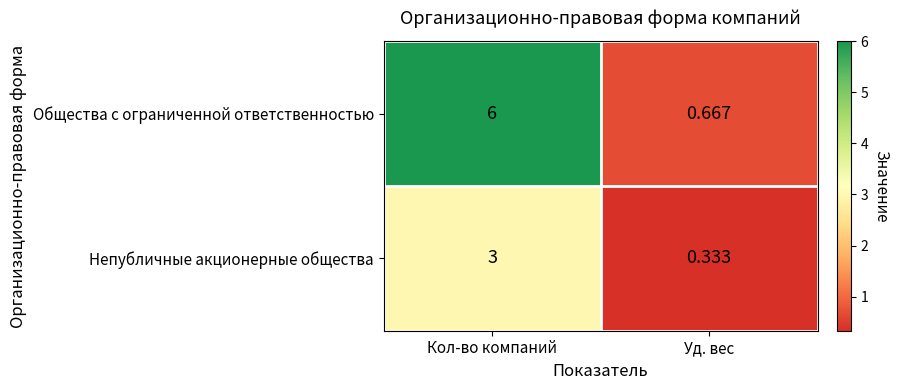

Which series has the widest spread of values?

Общества с ограниченной ответственностью